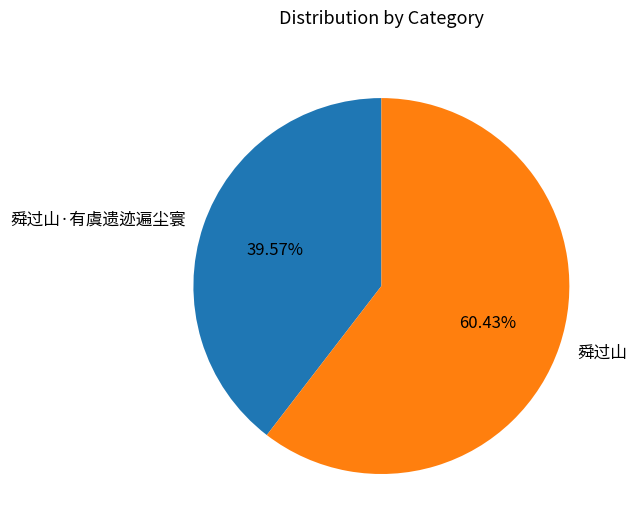

Which slice is the largest?

舜过山